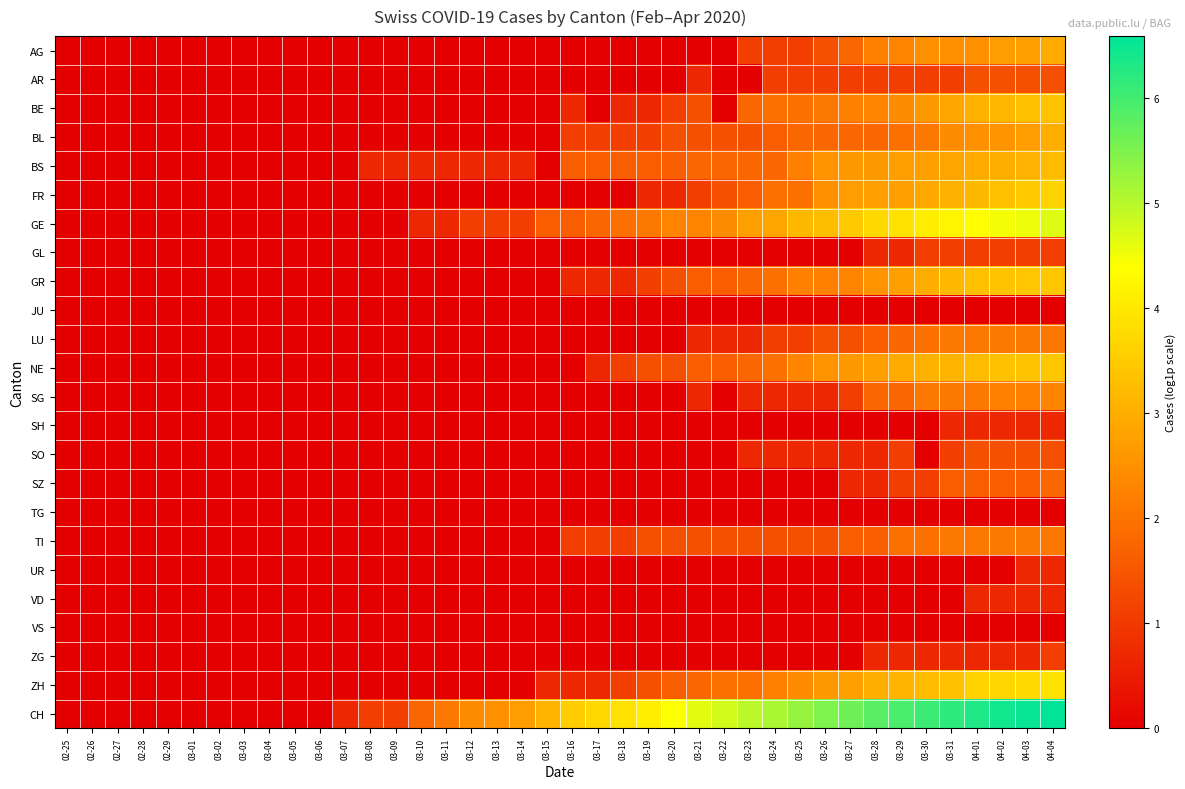

Reading right to left, list all the values displayed in this chart.

AG: 04-04=2.9	04-03=2.8	04-02=2.7	04-01=2.5	03-31=2.5	03-30=2.5	03-29=2.3	03-28=2.2	03-27=1.8	03-26=1.4	03-25=1.1	03-24=1.1	03-23=1.1	03-22=0.0	03-21=0.0	03-20=0.0	03-19=0.0	03-18=0.0	03-17=0.0	03-16=0.0	03-15=0.0	03-14=0.0	03-13=0.0	03-12=0.0	03-11=0.0	03-10=0.0	03-09=0.0	03-08=0.0	03-07=0.0	03-06=0.0	03-05=0.0	03-04=0.0	03-03=0.0	03-02=0.0	03-01=0.0	02-29=0.0	02-28=0.0	02-27=0.0	02-26=0.0	02-25=0.0
AR: 04-04=1.4	04-03=1.4	04-02=1.4	04-01=1.4	03-31=1.1	03-30=1.1	03-29=1.1	03-28=1.1	03-27=1.1	03-26=1.1	03-25=1.1	03-24=1.1	03-23=0.0	03-22=0.0	03-21=0.7	03-20=0.0	03-19=0.0	03-18=0.0	03-17=0.0	03-16=0.0	03-15=0.0	03-14=0.0	03-13=0.0	03-12=0.0	03-11=0.0	03-10=0.0	03-09=0.0	03-08=0.0	03-07=0.0	03-06=0.0	03-05=0.0	03-04=0.0	03-03=0.0	03-02=0.0	03-01=0.0	02-29=0.0	02-28=0.0	02-27=0.0	02-26=0.0	02-25=0.0
BE: 04-04=3.4	04-03=3.3	04-02=3.2	04-01=3.0	03-31=2.8	03-30=2.6	03-29=2.4	03-28=2.3	03-27=2.2	03-26=2.1	03-25=1.9	03-24=1.9	03-23=1.8	03-22=0.0	03-21=1.4	03-20=1.1	03-19=0.7	03-18=0.7	03-17=0.0	03-16=0.7	03-15=0.0	03-14=0.0	03-13=0.0	03-12=0.0	03-11=0.0	03-10=0.0	03-09=0.0	03-08=0.0	03-07=0.0	03-06=0.0	03-05=0.0	03-04=0.0	03-03=0.0	03-02=0.0	03-01=0.0	02-29=0.0	02-28=0.0	02-27=0.0	02-26=0.0	02-25=0.0
BL: 04-04=3.0	04-03=2.7	04-02=2.6	04-01=2.5	03-31=2.4	03-30=2.1	03-29=1.9	03-28=1.8	03-27=1.8	03-26=1.8	03-25=1.8	03-24=1.6	03-23=1.4	03-22=1.4	03-21=1.4	03-20=1.4	03-19=1.1	03-18=1.1	03-17=1.1	03-16=1.1	03-15=0.0	03-14=0.0	03-13=0.0	03-12=0.0	03-11=0.0	03-10=0.0	03-09=0.0	03-08=0.0	03-07=0.0	03-06=0.0	03-05=0.0	03-04=0.0	03-03=0.0	03-02=0.0	03-01=0.0	02-29=0.0	02-28=0.0	02-27=0.0	02-26=0.0	02-25=0.0
BS: 04-04=3.2	04-03=3.1	04-02=3.0	04-01=2.9	03-31=2.8	03-30=2.8	03-29=2.8	03-28=2.6	03-27=2.6	03-26=2.6	03-25=2.2	03-24=1.8	03-23=1.8	03-22=1.8	03-21=1.8	03-20=1.6	03-19=1.6	03-18=1.6	03-17=1.6	03-16=1.6	03-15=0.0	03-14=0.7	03-13=0.7	03-12=0.7	03-11=0.7	03-10=0.7	03-09=0.7	03-08=0.7	03-07=0.0	03-06=0.0	03-05=0.0	03-04=0.0	03-03=0.0	03-02=0.0	03-01=0.0	02-29=0.0	02-28=0.0	02-27=0.0	02-26=0.0	02-25=0.0
FR: 04-04=3.6	04-03=3.5	04-02=3.3	04-01=3.2	03-31=3.0	03-30=2.9	03-29=2.8	03-28=2.8	03-27=2.7	03-26=2.5	03-25=1.9	03-24=1.9	03-23=1.6	03-22=1.4	03-21=1.1	03-20=0.7	03-19=0.7	03-18=0.0	03-17=0.0	03-16=0.0	03-15=0.0	03-14=0.0	03-13=0.0	03-12=0.0	03-11=0.0	03-10=0.0	03-09=0.0	03-08=0.0	03-07=0.0	03-06=0.0	03-05=0.0	03-04=0.0	03-03=0.0	03-02=0.0	03-01=0.0	02-29=0.0	02-28=0.0	02-27=0.0	02-26=0.0	02-25=0.0
GE: 04-04=4.7	04-03=4.5	04-02=4.5	04-01=4.4	03-31=4.2	03-30=4.1	03-29=3.9	03-28=3.7	03-27=3.5	03-26=3.3	03-25=3.2	03-24=2.8	03-23=2.8	03-22=2.4	03-21=2.3	03-20=2.3	03-19=2.1	03-18=1.9	03-17=1.8	03-16=1.6	03-15=1.6	03-14=1.1	03-13=1.1	03-12=1.1	03-11=0.7	03-10=0.7	03-09=0.0	03-08=0.0	03-07=0.0	03-06=0.0	03-05=0.0	03-04=0.0	03-03=0.0	03-02=0.0	03-01=0.0	02-29=0.0	02-28=0.0	02-27=0.0	02-26=0.0	02-25=0.0
GL: 04-04=1.1	04-03=1.1	04-02=1.1	04-01=1.1	03-31=1.1	03-30=1.1	03-29=0.7	03-28=0.7	03-27=0.0	03-26=0.0	03-25=0.0	03-24=0.0	03-23=0.0	03-22=0.0	03-21=0.0	03-20=0.0	03-19=0.0	03-18=0.0	03-17=0.0	03-16=0.0	03-15=0.0	03-14=0.0	03-13=0.0	03-12=0.0	03-11=0.0	03-10=0.0	03-09=0.0	03-08=0.0	03-07=0.0	03-06=0.0	03-05=0.0	03-04=0.0	03-03=0.0	03-02=0.0	03-01=0.0	02-29=0.0	02-28=0.0	02-27=0.0	02-26=0.0	02-25=0.0
GR: 04-04=3.4	04-03=3.4	04-02=3.4	04-01=3.3	03-31=3.2	03-30=3.0	03-29=2.8	03-28=2.6	03-27=2.3	03-26=2.2	03-25=2.2	03-24=1.9	03-23=1.8	03-22=1.6	03-21=1.6	03-20=1.4	03-19=1.1	03-18=0.7	03-17=0.7	03-16=0.7	03-15=0.0	03-14=0.0	03-13=0.0	03-12=0.0	03-11=0.0	03-10=0.0	03-09=0.0	03-08=0.0	03-07=0.0	03-06=0.0	03-05=0.0	03-04=0.0	03-03=0.0	03-02=0.0	03-01=0.0	02-29=0.0	02-28=0.0	02-27=0.0	02-26=0.0	02-25=0.0
JU: 04-04=0.0	04-03=0.0	04-02=0.0	04-01=0.0	03-31=0.0	03-30=0.0	03-29=0.0	03-28=0.0	03-27=0.0	03-26=0.0	03-25=0.0	03-24=0.0	03-23=0.0	03-22=0.0	03-21=0.0	03-20=0.0	03-19=0.0	03-18=0.0	03-17=0.0	03-16=0.0	03-15=0.0	03-14=0.0	03-13=0.0	03-12=0.0	03-11=0.0	03-10=0.0	03-09=0.0	03-08=0.0	03-07=0.0	03-06=0.0	03-05=0.0	03-04=0.0	03-03=0.0	03-02=0.0	03-01=0.0	02-29=0.0	02-28=0.0	02-27=0.0	02-26=0.0	02-25=0.0
LU: 04-04=2.1	04-03=2.1	04-02=2.1	04-01=2.1	03-31=2.1	03-30=1.9	03-29=1.8	03-28=1.6	03-27=1.4	03-26=1.4	03-25=1.1	03-24=1.1	03-23=0.7	03-22=0.7	03-21=0.7	03-20=0.0	03-19=0.0	03-18=0.0	03-17=0.0	03-16=0.0	03-15=0.0	03-14=0.0	03-13=0.0	03-12=0.0	03-11=0.0	03-10=0.0	03-09=0.0	03-08=0.0	03-07=0.0	03-06=0.0	03-05=0.0	03-04=0.0	03-03=0.0	03-02=0.0	03-01=0.0	02-29=0.0	02-28=0.0	02-27=0.0	02-26=0.0	02-25=0.0
NE: 04-04=3.4	04-03=3.4	04-02=3.3	04-01=3.2	03-31=3.1	03-30=3.0	03-29=2.9	03-28=2.8	03-27=2.6	03-26=2.6	03-25=2.3	03-24=1.9	03-23=1.8	03-22=1.6	03-21=1.6	03-20=1.4	03-19=1.4	03-18=1.1	03-17=0.7	03-16=0.0	03-15=0.0	03-14=0.0	03-13=0.0	03-12=0.0	03-11=0.0	03-10=0.0	03-09=0.0	03-08=0.0	03-07=0.0	03-06=0.0	03-05=0.0	03-04=0.0	03-03=0.0	03-02=0.0	03-01=0.0	02-29=0.0	02-28=0.0	02-27=0.0	02-26=0.0	02-25=0.0
SG: 04-04=2.3	04-03=2.2	04-02=2.2	04-01=2.1	03-31=2.1	03-30=2.1	03-29=1.8	03-28=1.8	03-27=1.1	03-26=0.7	03-25=0.7	03-24=0.7	03-23=0.7	03-22=0.0	03-21=0.7	03-20=0.0	03-19=0.0	03-18=0.0	03-17=0.0	03-16=0.0	03-15=0.0	03-14=0.0	03-13=0.0	03-12=0.0	03-11=0.0	03-10=0.0	03-09=0.0	03-08=0.0	03-07=0.0	03-06=0.0	03-05=0.0	03-04=0.0	03-03=0.0	03-02=0.0	03-01=0.0	02-29=0.0	02-28=0.0	02-27=0.0	02-26=0.0	02-25=0.0
SH: 04-04=0.7	04-03=0.7	04-02=0.7	04-01=0.7	03-31=0.7	03-30=0.0	03-29=0.0	03-28=0.0	03-27=0.0	03-26=0.0	03-25=0.0	03-24=0.0	03-23=0.0	03-22=0.0	03-21=0.0	03-20=0.0	03-19=0.0	03-18=0.0	03-17=0.0	03-16=0.0	03-15=0.0	03-14=0.0	03-13=0.0	03-12=0.0	03-11=0.0	03-10=0.0	03-09=0.0	03-08=0.0	03-07=0.0	03-06=0.0	03-05=0.0	03-04=0.0	03-03=0.0	03-02=0.0	03-01=0.0	02-29=0.0	02-28=0.0	02-27=0.0	02-26=0.0	02-25=0.0
SO: 04-04=1.4	04-03=1.4	04-02=1.4	04-01=1.4	03-31=1.1	03-30=0.0	03-29=1.1	03-28=0.7	03-27=0.7	03-26=0.7	03-25=0.7	03-24=0.7	03-23=0.7	03-22=0.0	03-21=0.0	03-20=0.0	03-19=0.0	03-18=0.0	03-17=0.0	03-16=0.0	03-15=0.0	03-14=0.0	03-13=0.0	03-12=0.0	03-11=0.0	03-10=0.0	03-09=0.0	03-08=0.0	03-07=0.0	03-06=0.0	03-05=0.0	03-04=0.0	03-03=0.0	03-02=0.0	03-01=0.0	02-29=0.0	02-28=0.0	02-27=0.0	02-26=0.0	02-25=0.0
SZ: 04-04=1.8	04-03=1.6	04-02=1.6	04-01=1.6	03-31=1.6	03-30=1.1	03-29=1.1	03-28=0.7	03-27=0.7	03-26=0.0	03-25=0.0	03-24=0.0	03-23=0.0	03-22=0.0	03-21=0.0	03-20=0.0	03-19=0.0	03-18=0.0	03-17=0.0	03-16=0.0	03-15=0.0	03-14=0.0	03-13=0.0	03-12=0.0	03-11=0.0	03-10=0.0	03-09=0.0	03-08=0.0	03-07=0.0	03-06=0.0	03-05=0.0	03-04=0.0	03-03=0.0	03-02=0.0	03-01=0.0	02-29=0.0	02-28=0.0	02-27=0.0	02-26=0.0	02-25=0.0
TG: 04-04=0.0	04-03=0.0	04-02=0.0	04-01=0.0	03-31=0.0	03-30=0.0	03-29=0.0	03-28=0.0	03-27=0.0	03-26=0.0	03-25=0.0	03-24=0.0	03-23=0.0	03-22=0.0	03-21=0.0	03-20=0.0	03-19=0.0	03-18=0.0	03-17=0.0	03-16=0.0	03-15=0.0	03-14=0.0	03-13=0.0	03-12=0.0	03-11=0.0	03-10=0.0	03-09=0.0	03-08=0.0	03-07=0.0	03-06=0.0	03-05=0.0	03-04=0.0	03-03=0.0	03-02=0.0	03-01=0.0	02-29=0.0	02-28=0.0	02-27=0.0	02-26=0.0	02-25=0.0
TI: 04-04=2.1	04-03=2.1	04-02=2.1	04-01=2.1	03-31=2.1	03-30=1.9	03-29=1.9	03-28=1.6	03-27=1.6	03-26=1.4	03-25=1.4	03-24=1.4	03-23=1.4	03-22=1.4	03-21=1.4	03-20=1.4	03-19=1.4	03-18=1.1	03-17=1.1	03-16=1.1	03-15=0.0	03-14=0.0	03-13=0.0	03-12=0.0	03-11=0.0	03-10=0.0	03-09=0.0	03-08=0.0	03-07=0.0	03-06=0.0	03-05=0.0	03-04=0.0	03-03=0.0	03-02=0.0	03-01=0.0	02-29=0.0	02-28=0.0	02-27=0.0	02-26=0.0	02-25=0.0
UR: 04-04=0.7	04-03=0.7	04-02=0.0	04-01=0.0	03-31=0.0	03-30=0.0	03-29=0.0	03-28=0.0	03-27=0.0	03-26=0.0	03-25=0.0	03-24=0.0	03-23=0.0	03-22=0.0	03-21=0.0	03-20=0.0	03-19=0.0	03-18=0.0	03-17=0.0	03-16=0.0	03-15=0.0	03-14=0.0	03-13=0.0	03-12=0.0	03-11=0.0	03-10=0.0	03-09=0.0	03-08=0.0	03-07=0.0	03-06=0.0	03-05=0.0	03-04=0.0	03-03=0.0	03-02=0.0	03-01=0.0	02-29=0.0	02-28=0.0	02-27=0.0	02-26=0.0	02-25=0.0
VD: 04-04=0.7	04-03=0.7	04-02=0.7	04-01=0.7	03-31=0.0	03-30=0.0	03-29=0.0	03-28=0.0	03-27=0.0	03-26=0.0	03-25=0.0	03-24=0.0	03-23=0.0	03-22=0.0	03-21=0.0	03-20=0.0	03-19=0.0	03-18=0.0	03-17=0.0	03-16=0.0	03-15=0.0	03-14=0.0	03-13=0.0	03-12=0.0	03-11=0.0	03-10=0.0	03-09=0.0	03-08=0.0	03-07=0.0	03-06=0.0	03-05=0.0	03-04=0.0	03-03=0.0	03-02=0.0	03-01=0.0	02-29=0.0	02-28=0.0	02-27=0.0	02-26=0.0	02-25=0.0
VS: 04-04=0.0	04-03=0.0	04-02=0.0	04-01=0.0	03-31=0.0	03-30=0.0	03-29=0.0	03-28=0.0	03-27=0.0	03-26=0.0	03-25=0.0	03-24=0.0	03-23=0.0	03-22=0.0	03-21=0.0	03-20=0.0	03-19=0.0	03-18=0.0	03-17=0.0	03-16=0.0	03-15=0.0	03-14=0.0	03-13=0.0	03-12=0.0	03-11=0.0	03-10=0.0	03-09=0.0	03-08=0.0	03-07=0.0	03-06=0.0	03-05=0.0	03-04=0.0	03-03=0.0	03-02=0.0	03-01=0.0	02-29=0.0	02-28=0.0	02-27=0.0	02-26=0.0	02-25=0.0
ZG: 04-04=1.1	04-03=0.7	04-02=0.7	04-01=0.7	03-31=0.7	03-30=0.7	03-29=0.7	03-28=0.7	03-27=0.0	03-26=0.0	03-25=0.0	03-24=0.0	03-23=0.0	03-22=0.0	03-21=0.0	03-20=0.0	03-19=0.0	03-18=0.0	03-17=0.0	03-16=0.0	03-15=0.0	03-14=0.0	03-13=0.0	03-12=0.0	03-11=0.0	03-10=0.0	03-09=0.0	03-08=0.0	03-07=0.0	03-06=0.0	03-05=0.0	03-04=0.0	03-03=0.0	03-02=0.0	03-01=0.0	02-29=0.0	02-28=0.0	02-27=0.0	02-26=0.0	02-25=0.0
ZH: 04-04=3.9	04-03=3.7	04-02=3.7	04-01=3.6	03-31=3.3	03-30=3.2	03-29=3.1	03-28=3.0	03-27=2.8	03-26=2.6	03-25=2.4	03-24=2.2	03-23=1.9	03-22=1.9	03-21=1.8	03-20=1.6	03-19=1.4	03-18=1.1	03-17=0.7	03-16=0.7	03-15=0.7	03-14=0.0	03-13=0.0	03-12=0.0	03-11=0.0	03-10=0.0	03-09=0.0	03-08=0.0	03-07=0.0	03-06=0.0	03-05=0.0	03-04=0.0	03-03=0.0	03-02=0.0	03-01=0.0	02-29=0.0	02-28=0.0	02-27=0.0	02-26=0.0	02-25=0.0
CH: 04-04=6.6	04-03=6.5	04-02=6.4	04-01=6.3	03-31=6.2	03-30=6.1	03-29=5.9	03-28=5.8	03-27=5.6	03-26=5.5	03-25=5.3	03-24=5.1	03-23=5.0	03-22=4.8	03-21=4.6	03-20=4.4	03-19=4.1	03-18=3.9	03-17=3.7	03-16=3.5	03-15=3.1	03-14=2.7	03-13=2.5	03-12=2.4	03-11=2.1	03-10=1.8	03-09=1.1	03-08=1.1	03-07=0.7	03-06=0.0	03-05=0.0	03-04=0.0	03-03=0.0	03-02=0.0	03-01=0.0	02-29=0.0	02-28=0.0	02-27=0.0	02-26=0.0	02-25=0.0